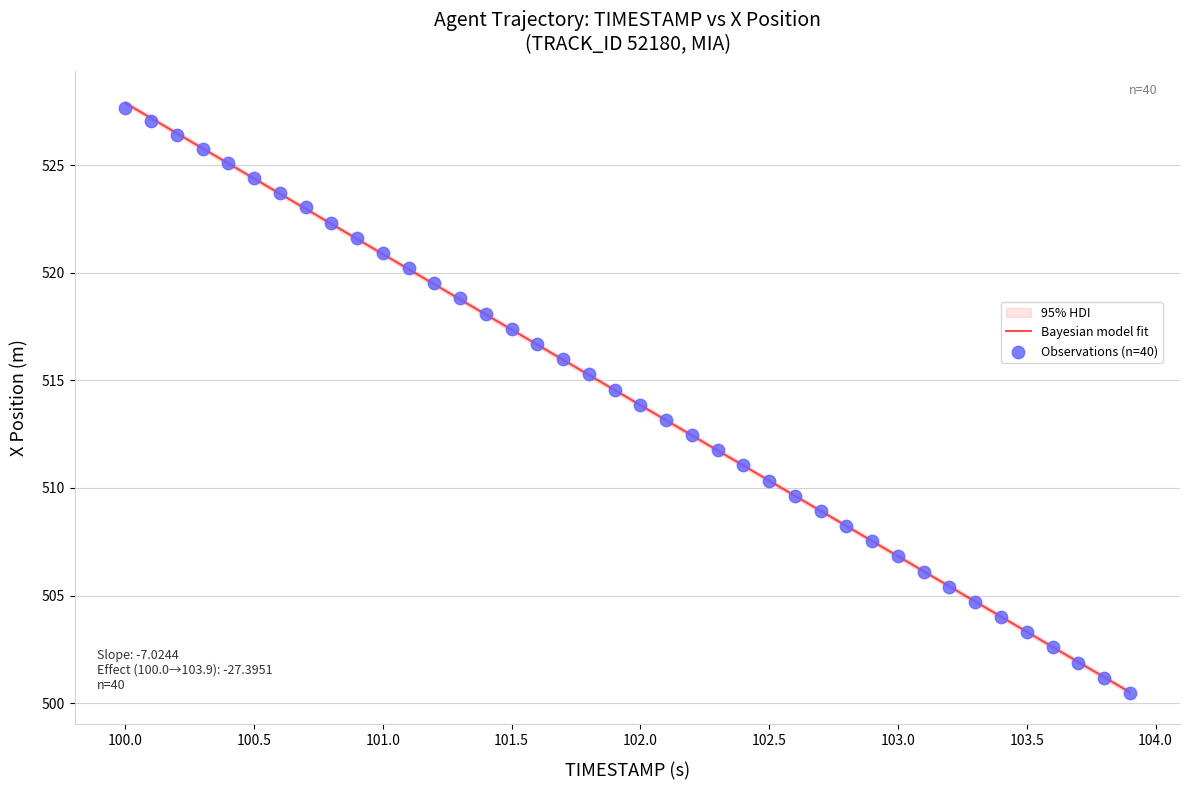

What is the range of Y values (max minus min)?

27.2